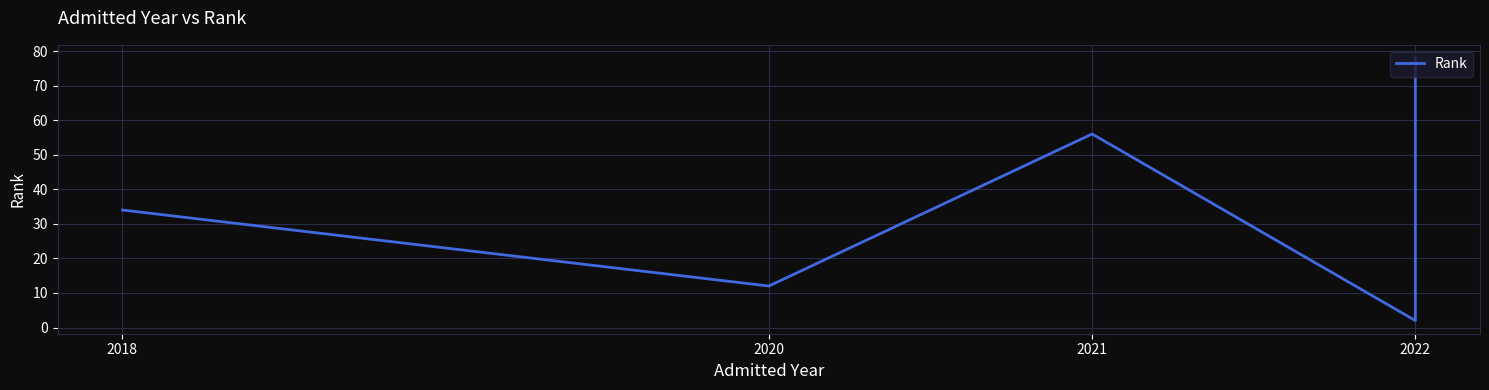

What is the label of the 4th point from the right?

2020